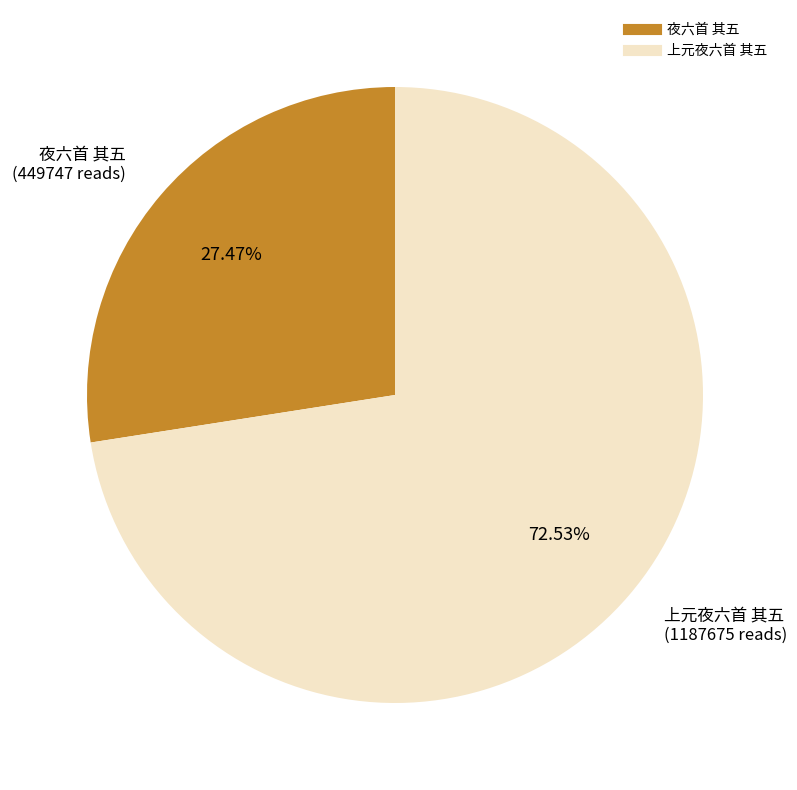

To the nearest percent, what is the average slice percentage?

50%